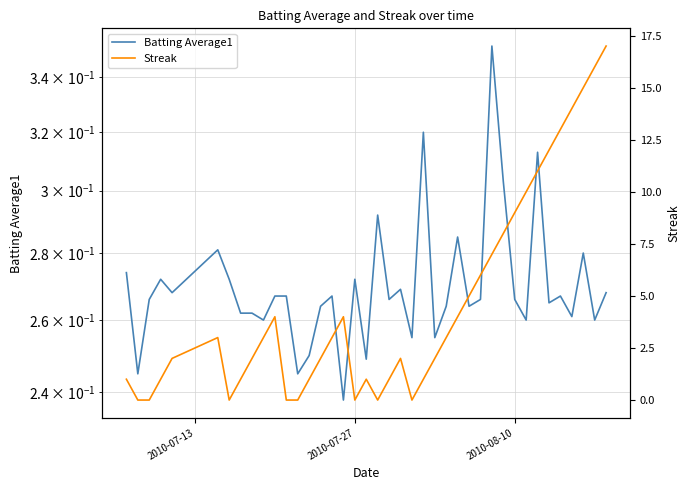

How many intersections are there between Batting Average1 and Streak?

12